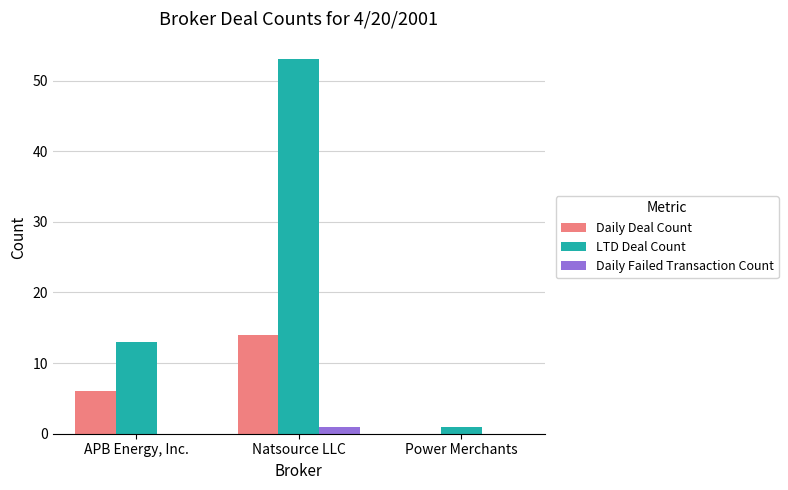

What is the total value across all series at Power Merchants?

1